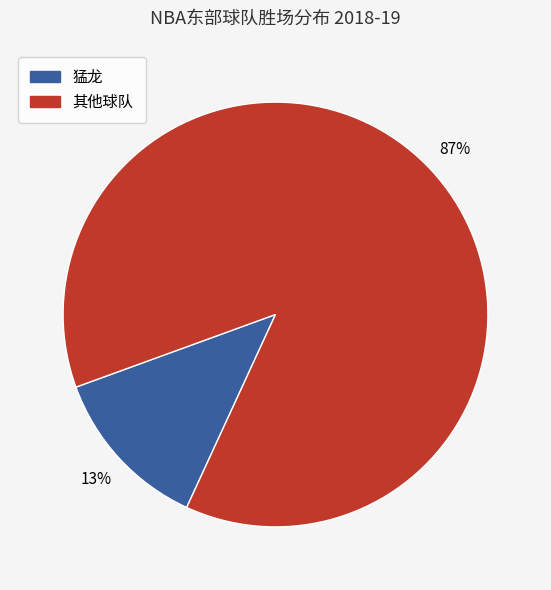

Do 其他球队 and 猛龙 together represent more than half of the pie?

Yes